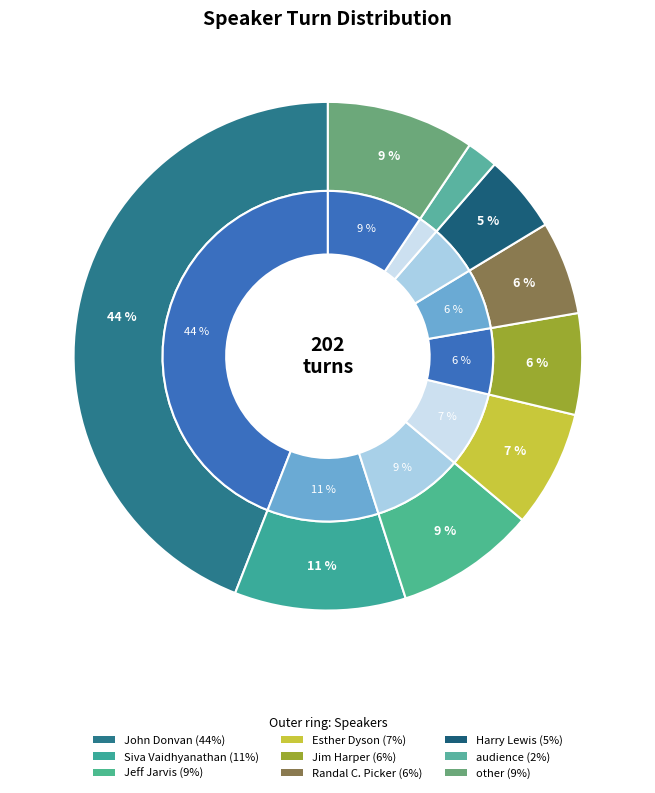

To the nearest percent, what is the difference between the Randal C. Picker and John Donvan slice percentages?

38%